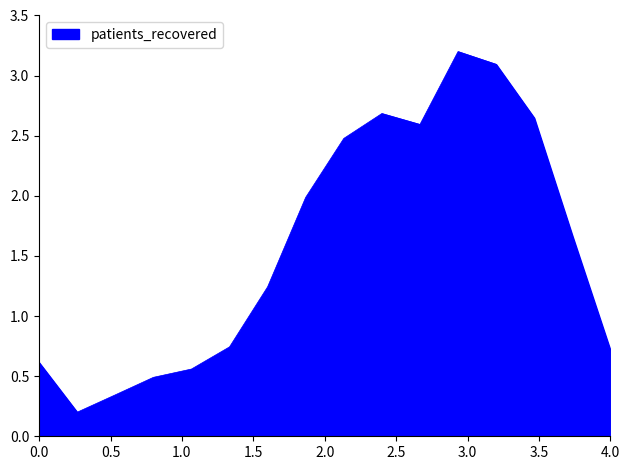

What is the difference between the maximum and minimum values?

3.0